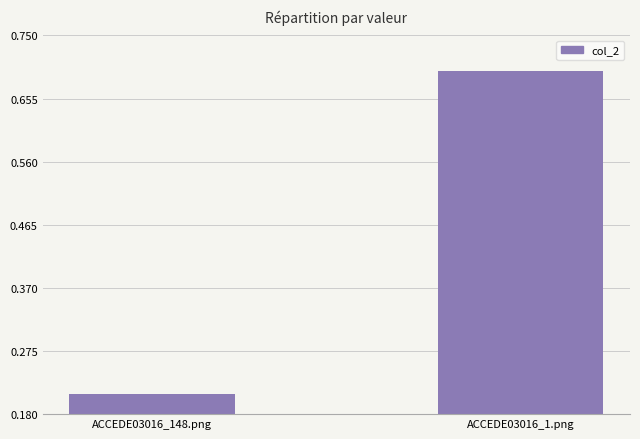

Which label corresponds to the largest value in the chart?

ACCEDE03016_1.png